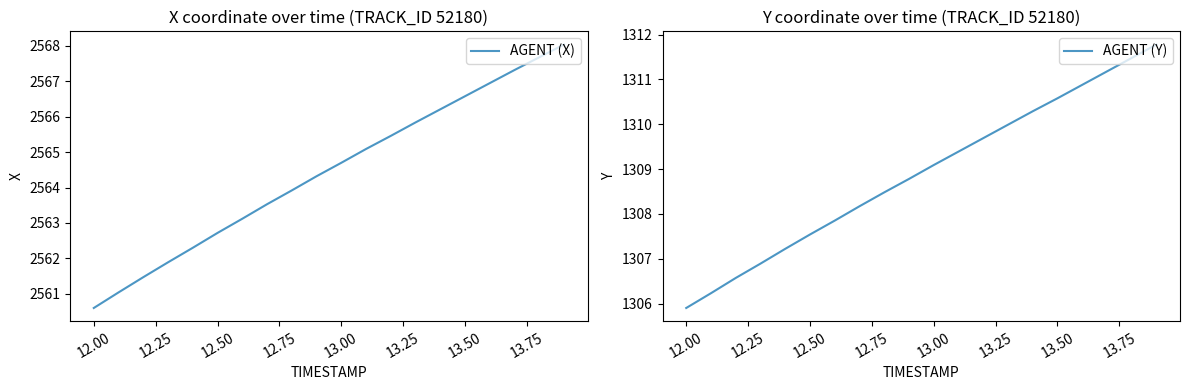

List the series in order of their overall mean, lowest first.

AGENT (Y), AGENT (X)